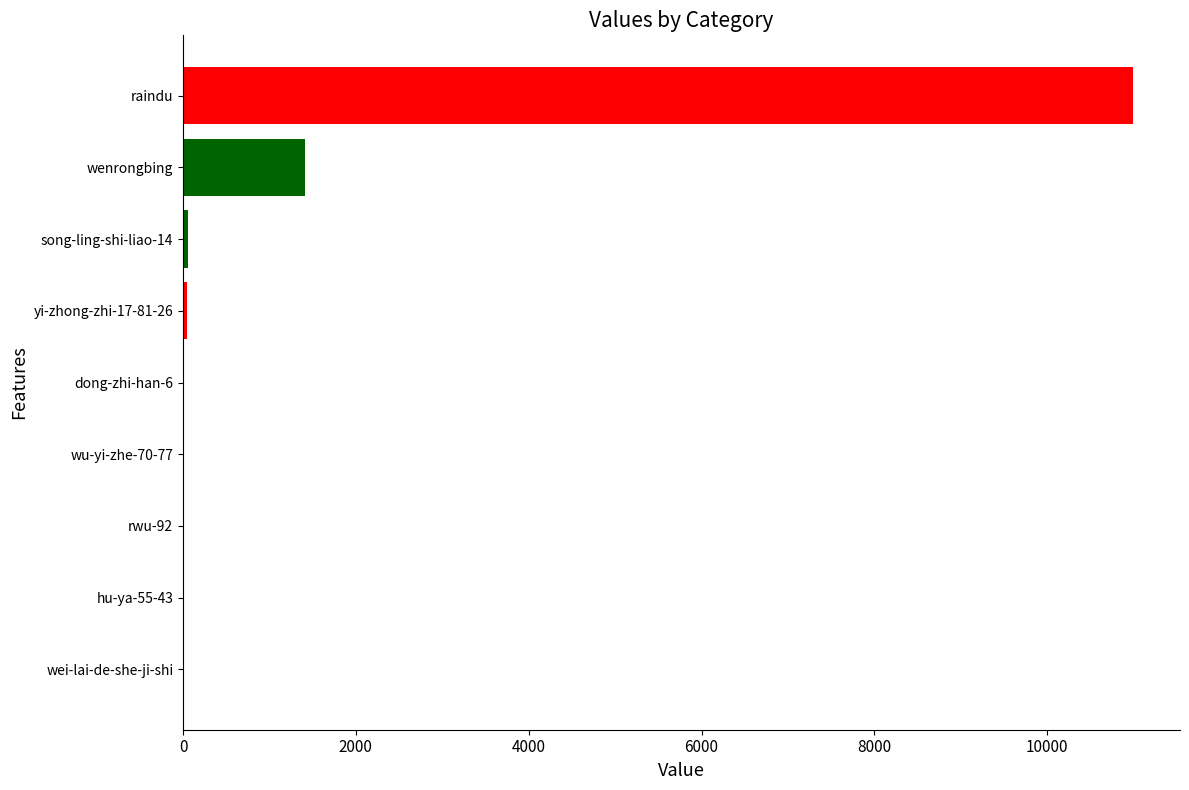

At which label is the value closest to 5493?

wenrongbing